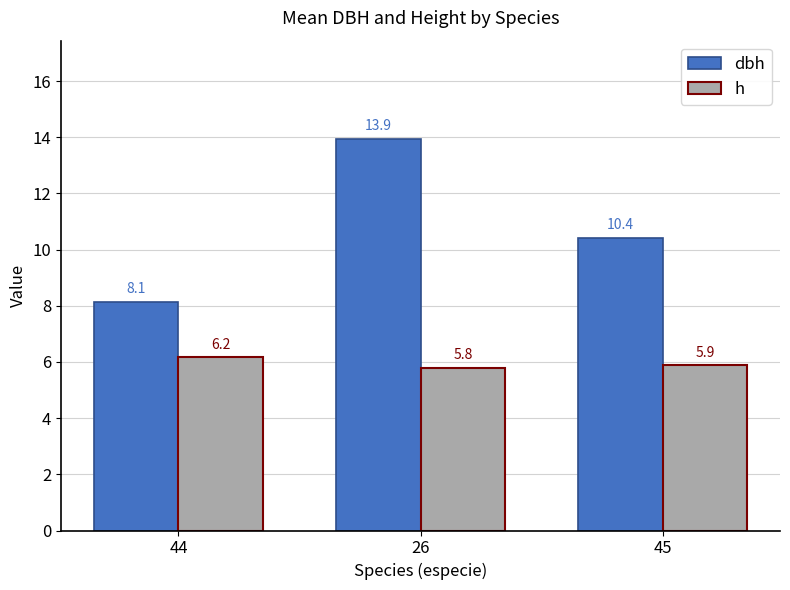

How many groups of bars are there?

3